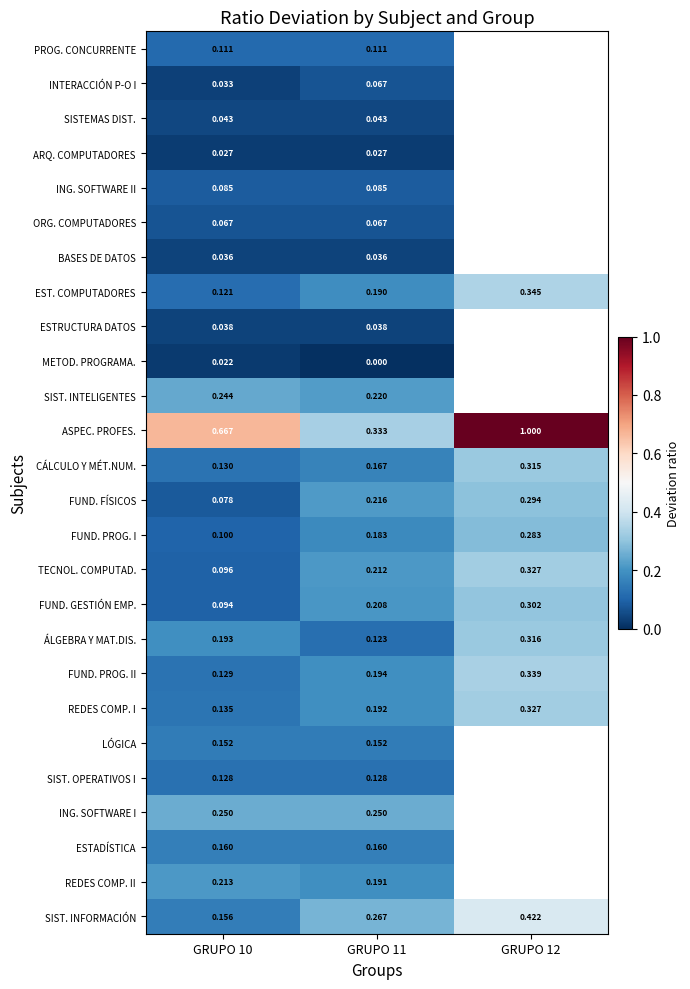

Is the value of ESTRUCTURA DATOS at GRUPO 11 greater than the value of PROG. CONCURRENTE at GRUPO 11?

No